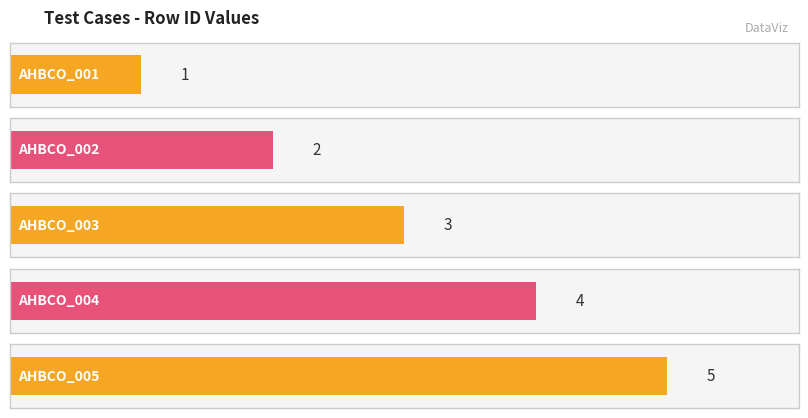

Which has a higher value, AHBCO_003 or AHBCO_005?

AHBCO_005